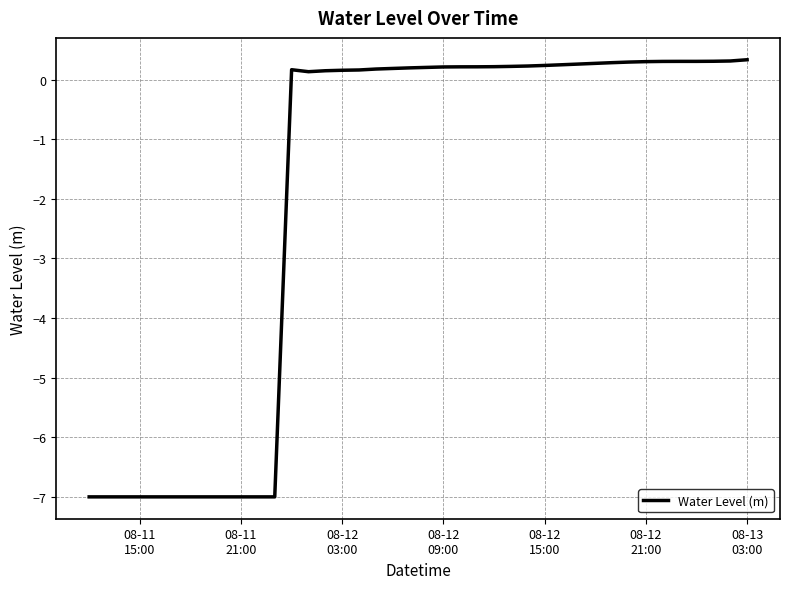

What is the greatest value displayed?

0.3